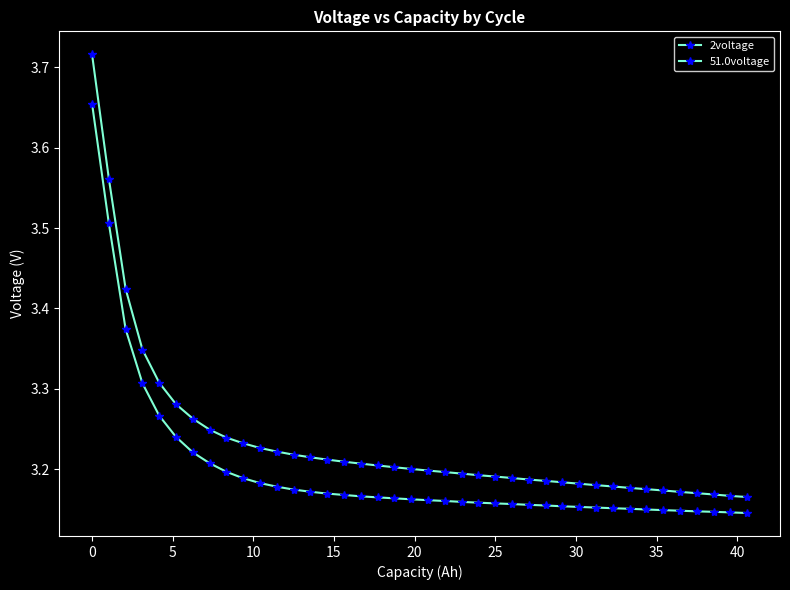

How many lines are shown in the chart?

2